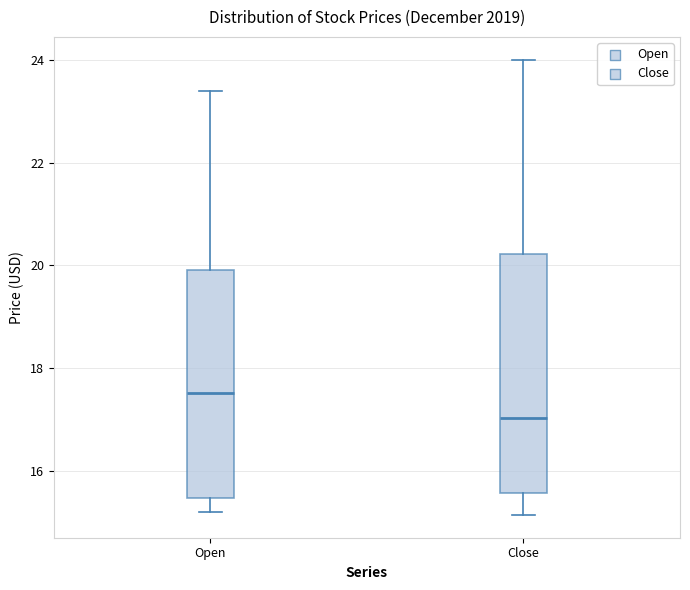

Where is the upper edge of the box for Close on the y-axis? The values are not printed on the chart, so give them approximately, as read against the axis.

20.2